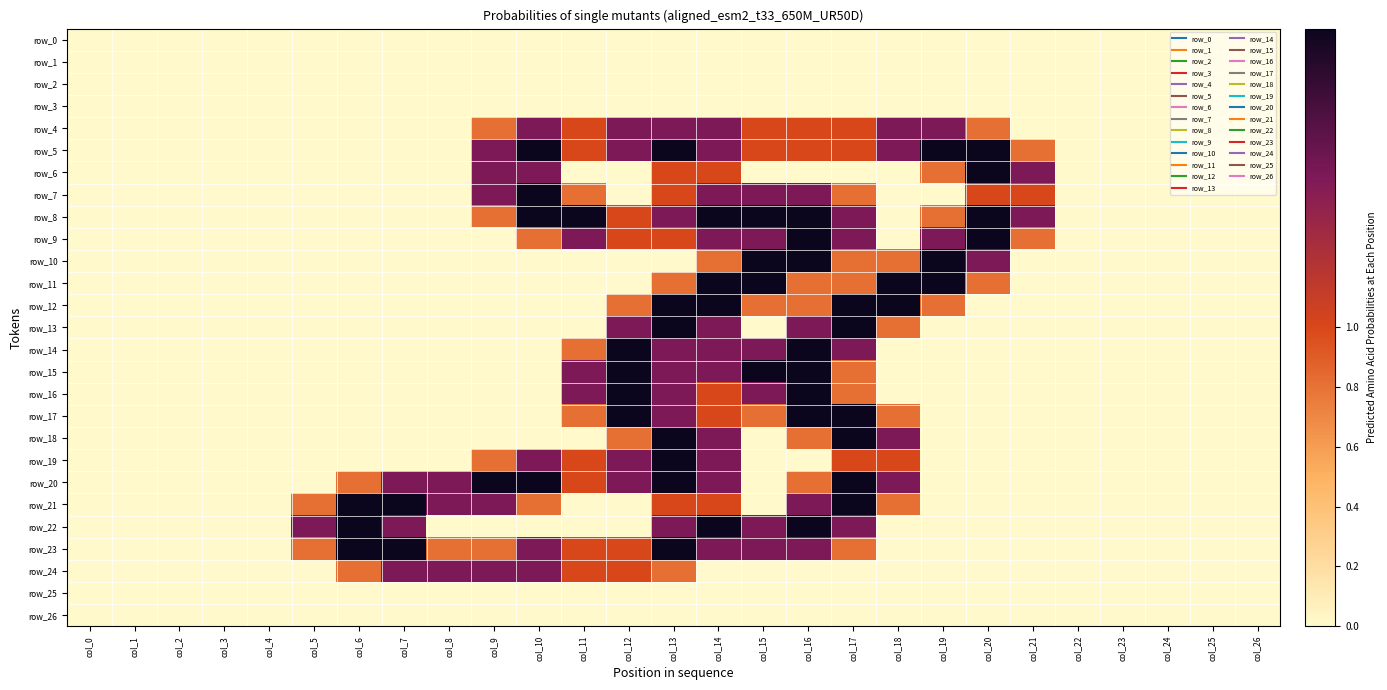

Count the number of data series in this chart.

27